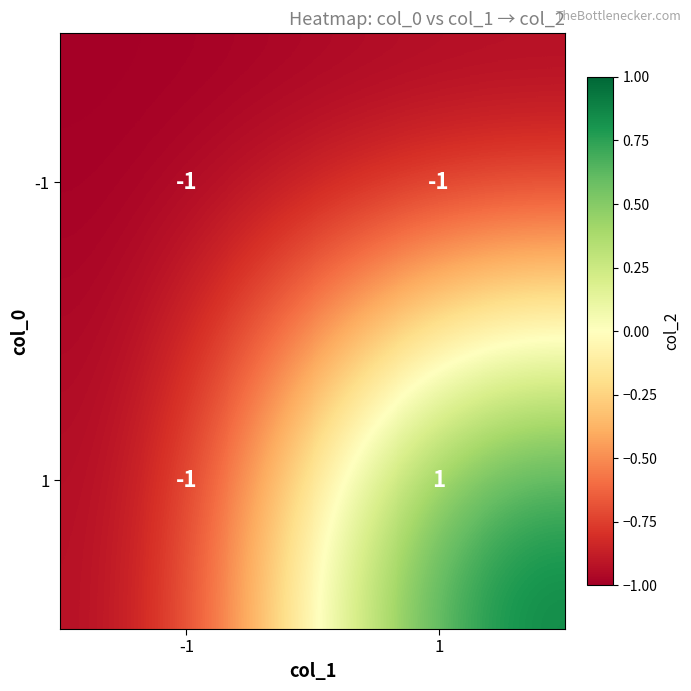

How many distinct data groups are displayed?

2